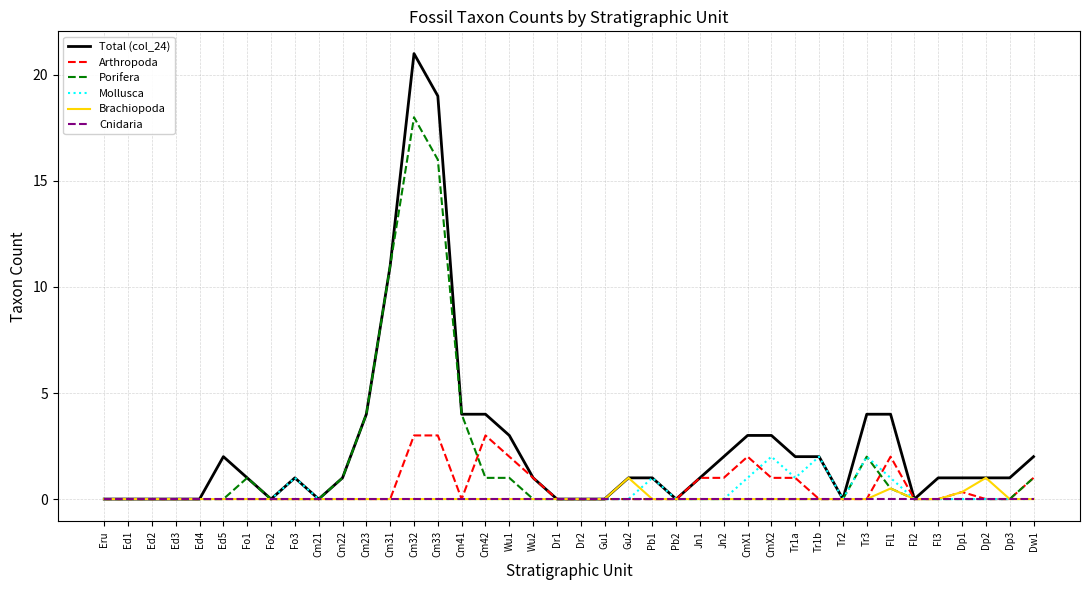

How many lines are shown in the chart?

6